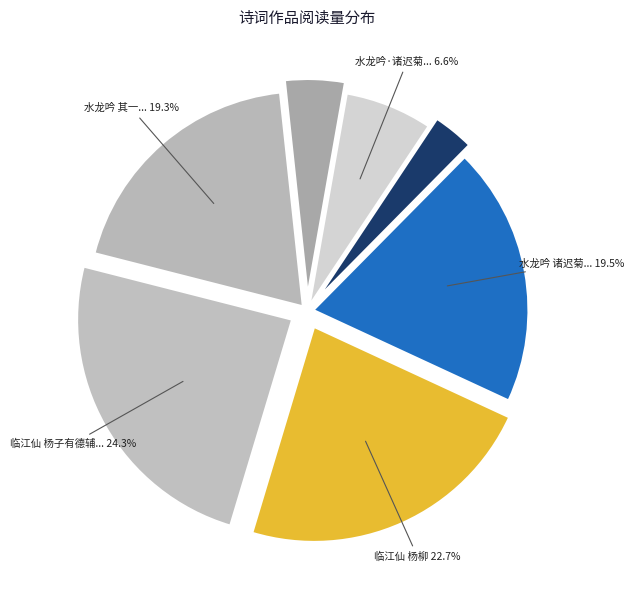

Count the number of slices in the pie.

7